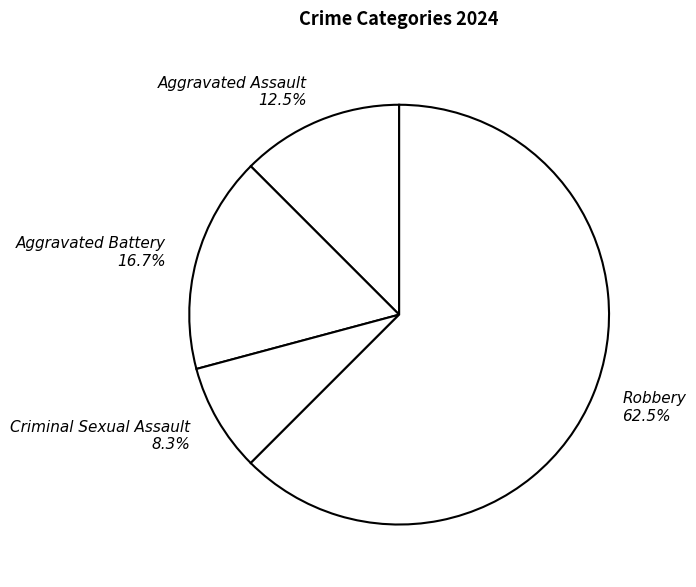

To the nearest percent, what is the difference between the largest and smallest slice percentages?

54%